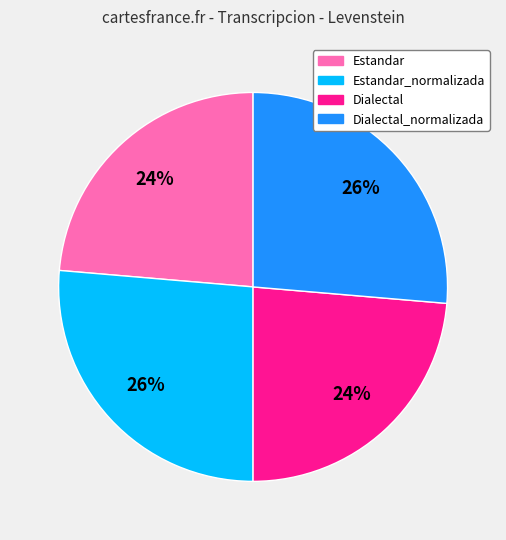

To the nearest percent, what is the average slice percentage?

25%